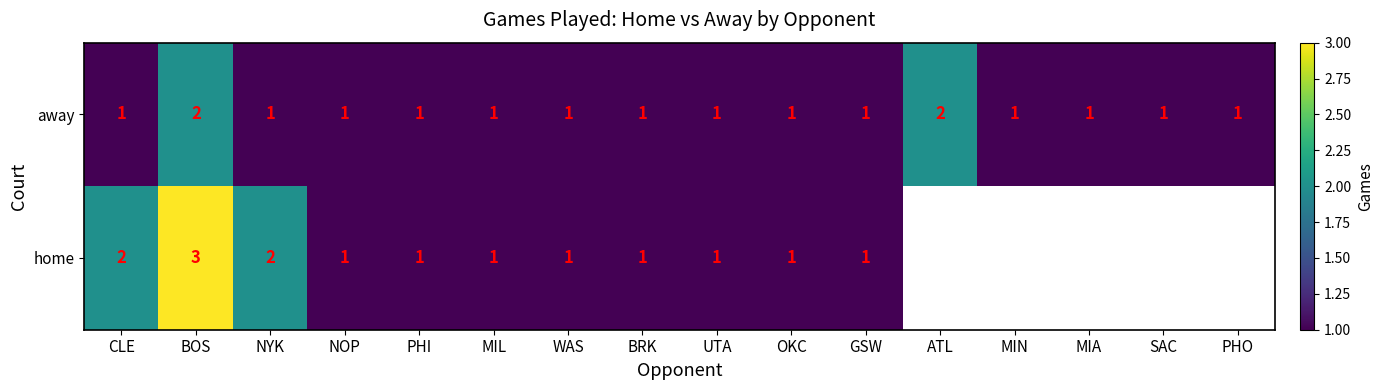

What is the sum of the away values at GSW and ATL?

3